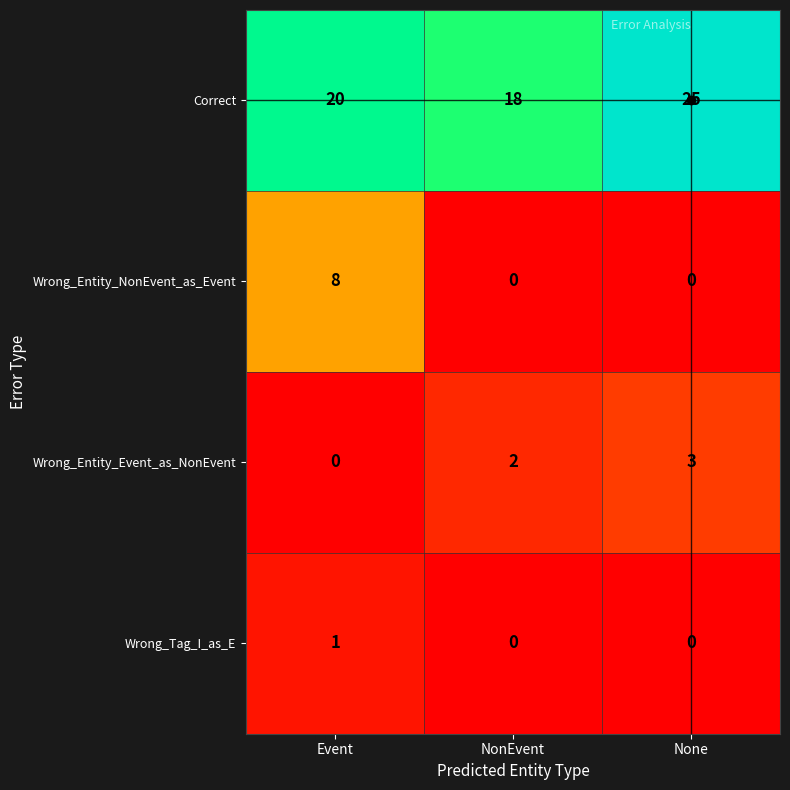

Between NonEvent and None, which series saw the biggest shift?

Correct